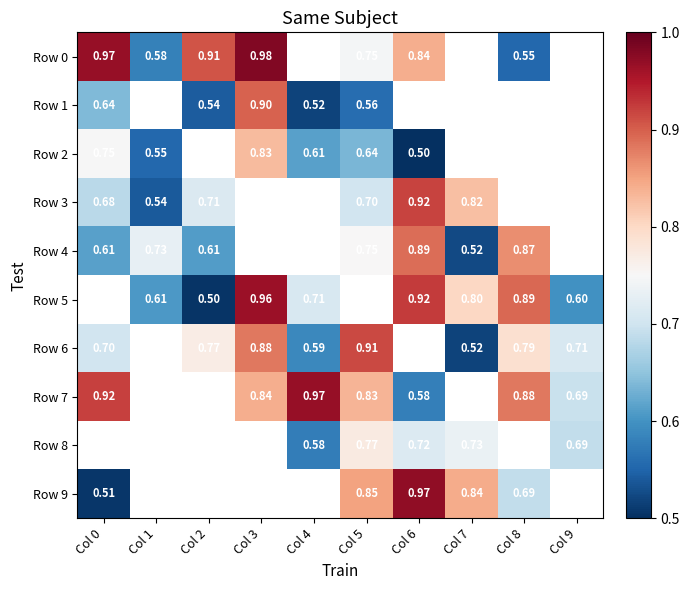

What is the difference between the Row 1 values at Col 2 and Col 3?

0.4